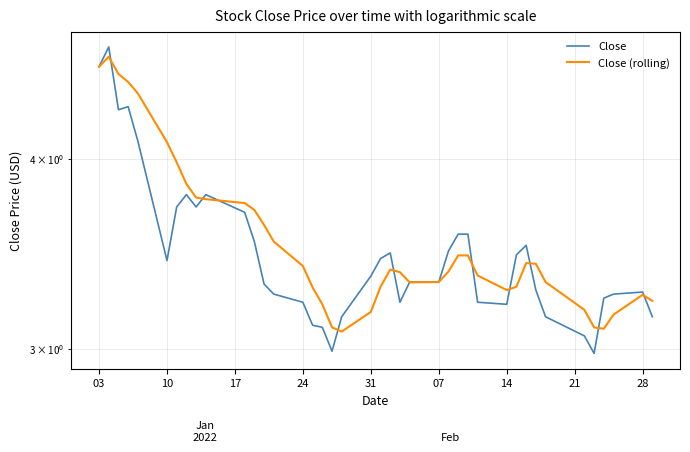

What is the sum of all Close values?

139.4